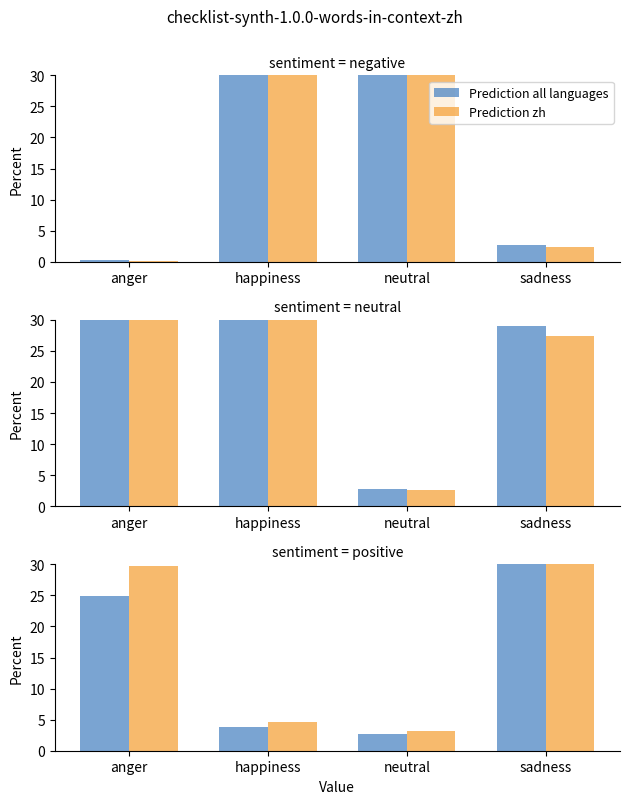

Are the bars grouped side by side (vs. stacked)?

Yes